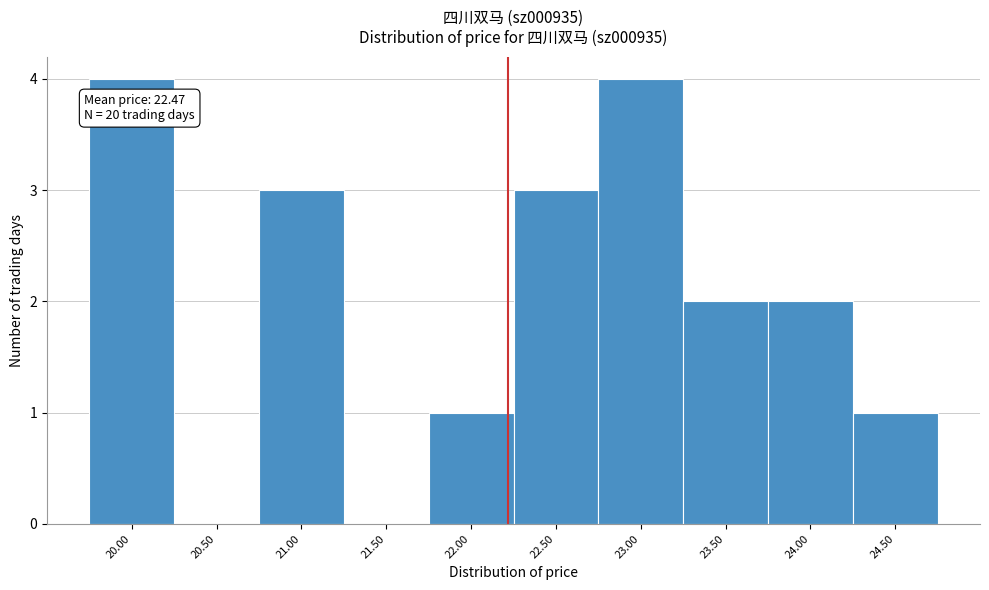

Reading left to right, transcribe all the data shown in this chart.

20.00=4	20.50=0	21.00=3	21.50=0	22.00=1	22.50=3	23.00=4	23.50=2	24.00=2	24.50=1